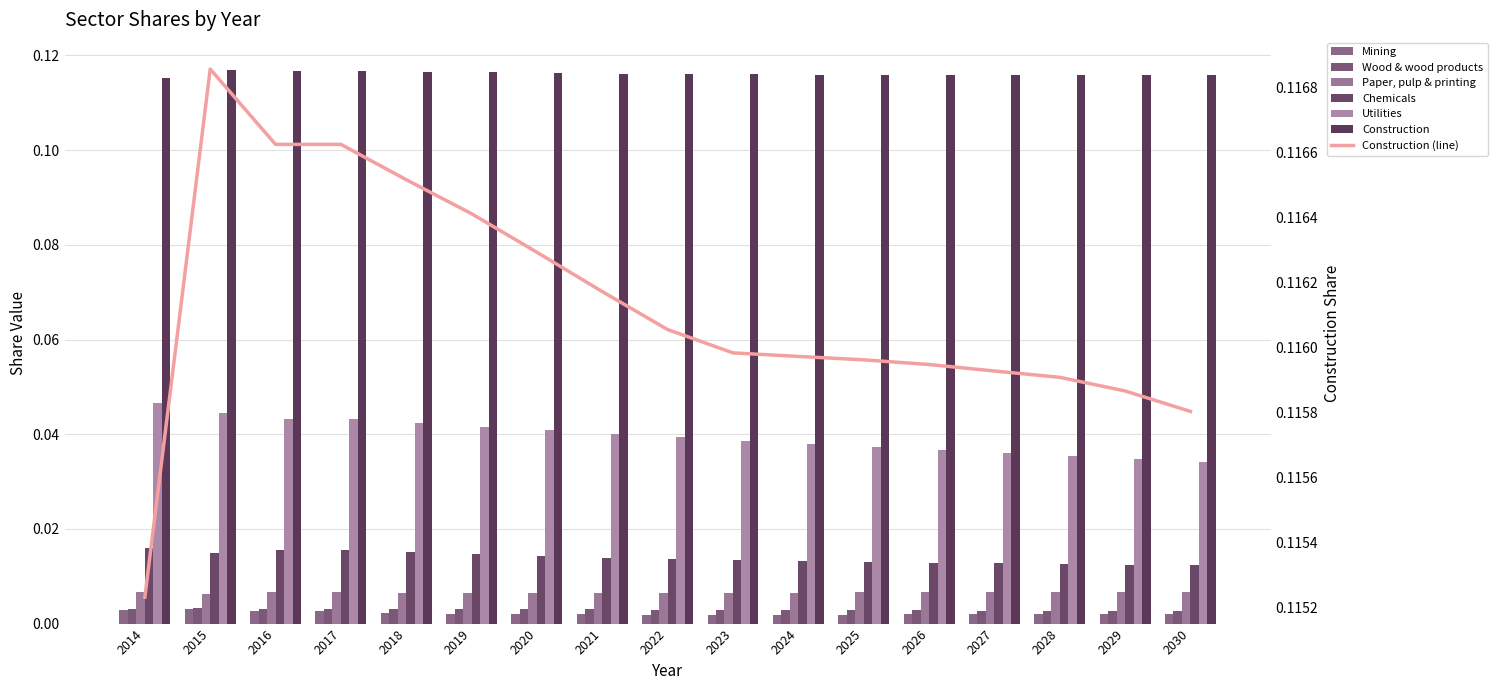

Rank the series at 2014 from lowest to highest value.

Mining, Wood & wood products, Paper, pulp & printing, Chemicals, Utilities, Construction